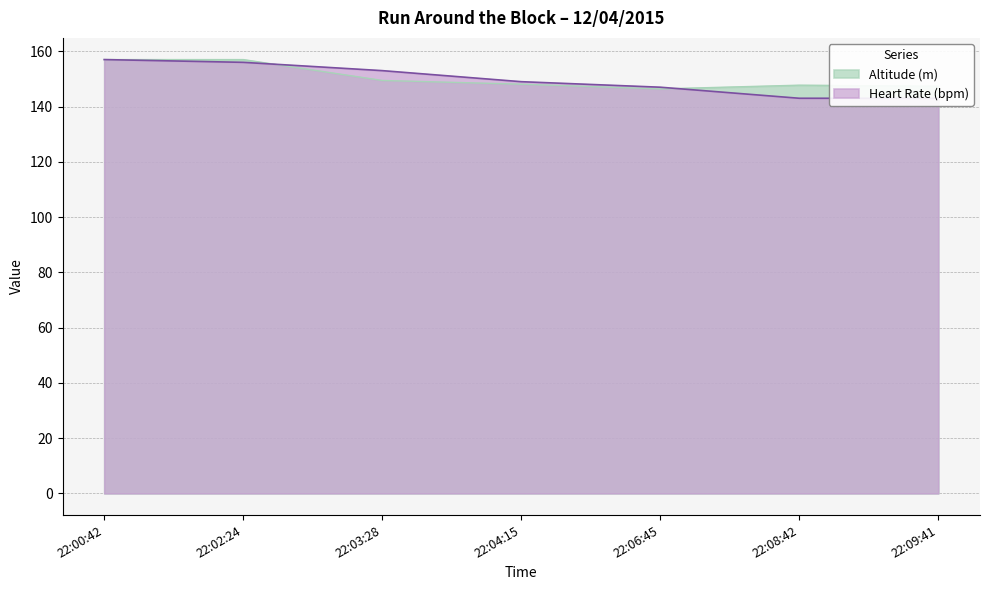

At which label is Altitude (m) closest to 151?

22:03:28